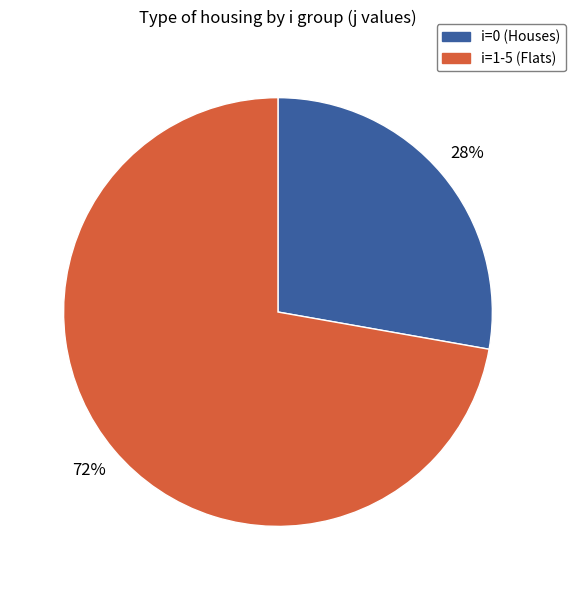

Count the number of slices in the pie.

2